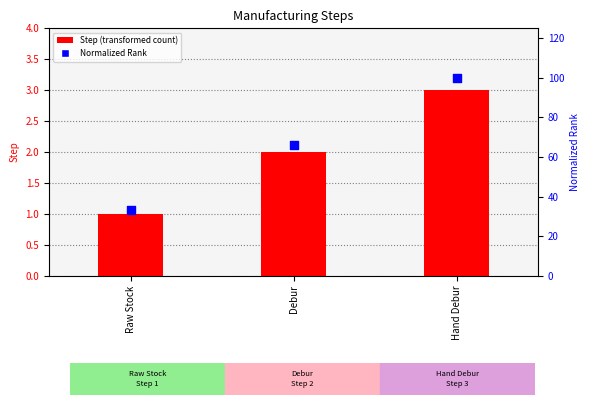

Which series reaches the minimum Y coordinate?

Step